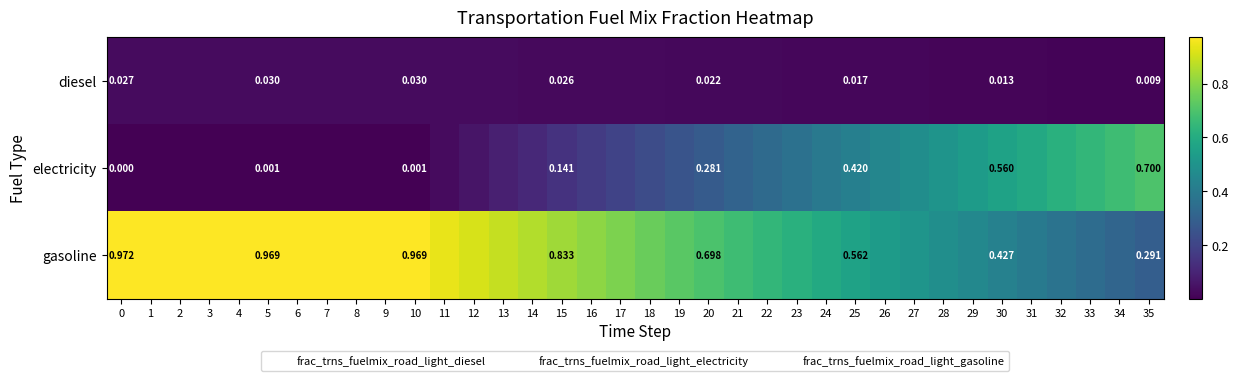

True or false: row_0 has a value of 0.0 at 25.

False